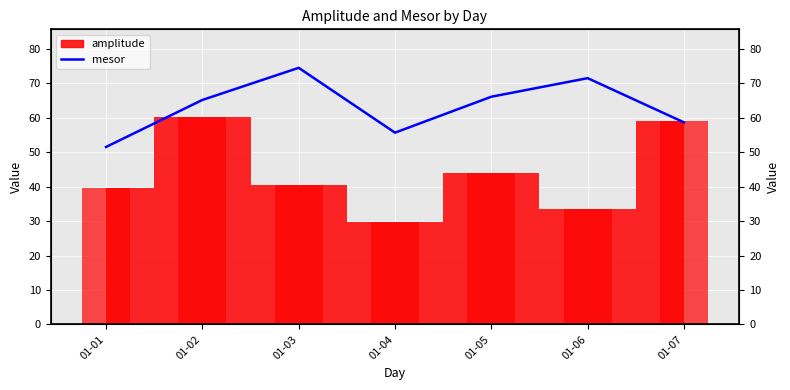

Rank the categories by value from lowest to highest.

01-01, 01-04, 01-07, 01-02, 01-05, 01-06, 01-03